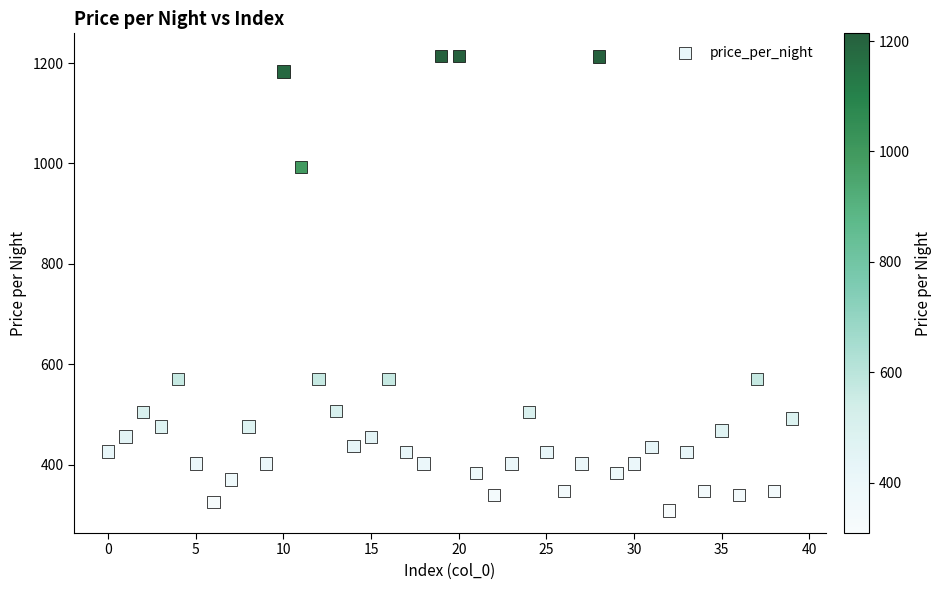

What is the range of Y values (max minus min)?

905